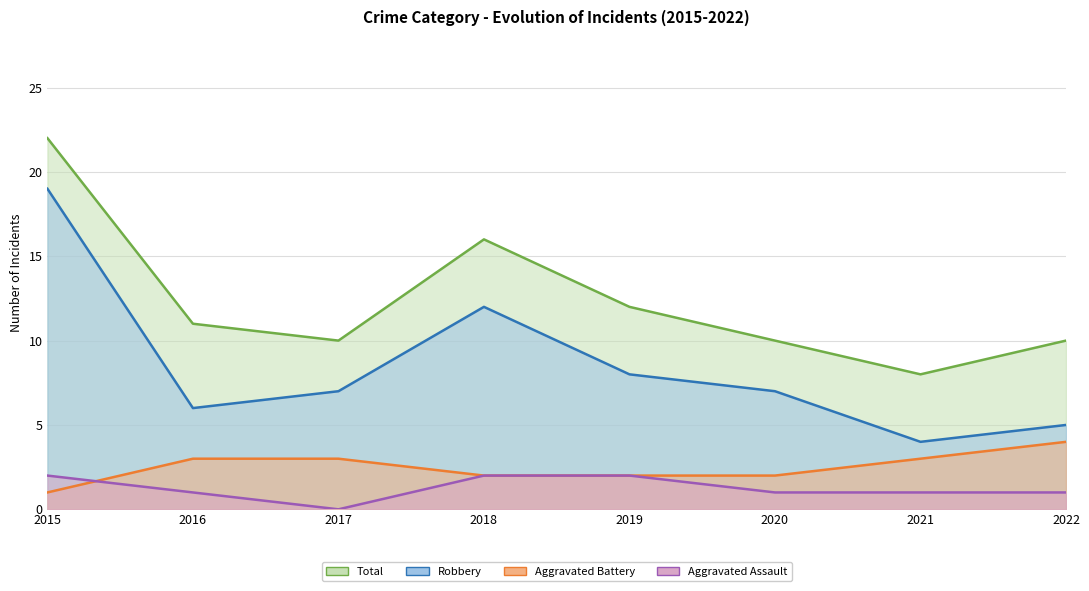

Is the value of Aggravated Battery at 2018 greater than the value of Aggravated Assault at 2017?

Yes